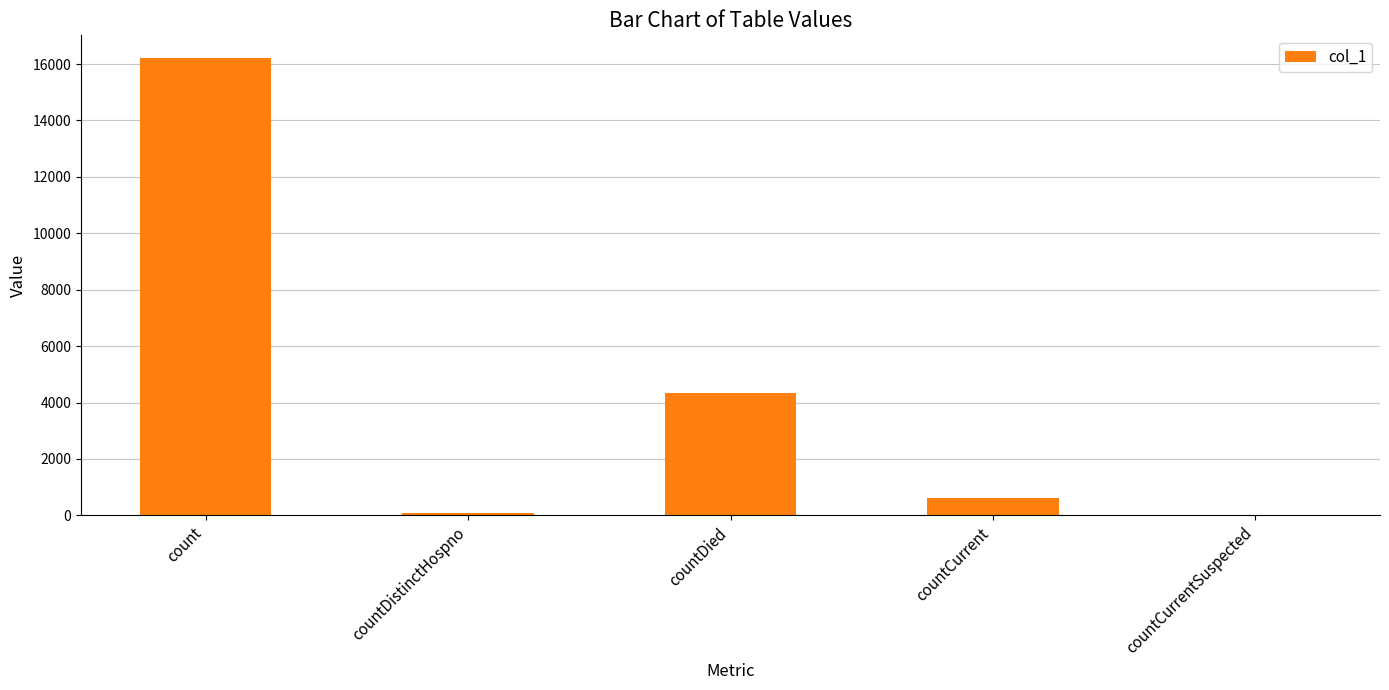

What is the sum of the values at count and countCurrentSuspected?

16207